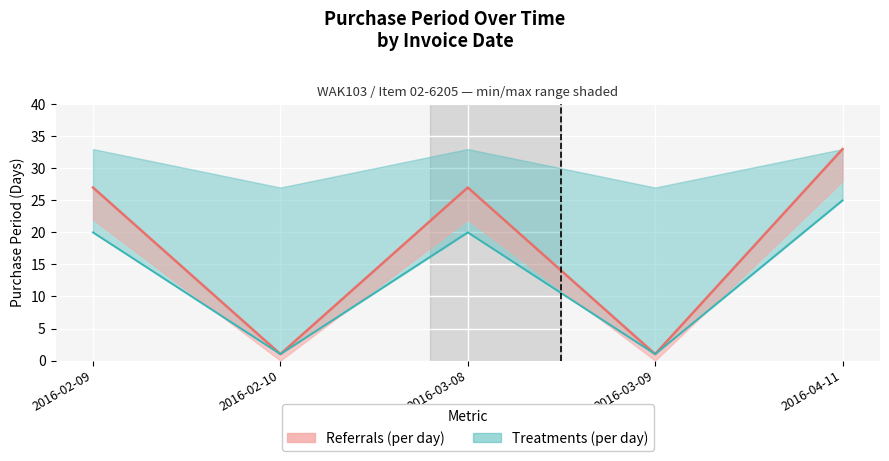

True or false: Min Period line and PurchasePeriod line intersect in this chart.

False